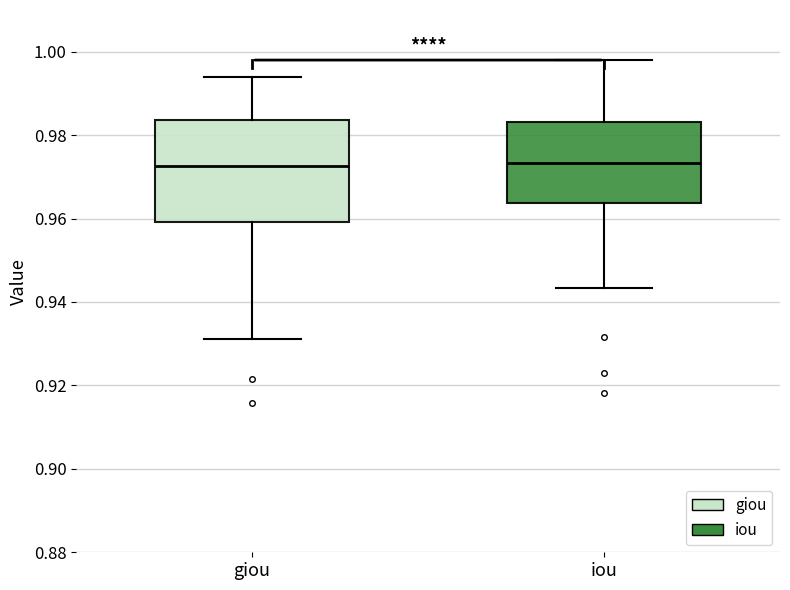

Reading left to right, transcribe this box plot: for each box, give where its median line is, the range the box spans, and where its two whiskers end, as read against the y-axis. The values are not printed on the chart, so give them approximately, as read against the axis.

giou: median 0.972, box 0.960 to 0.984, whiskers 0.932 to 0.994
iou: median 0.974, box 0.964 to 0.984, whiskers 0.944 to 0.998